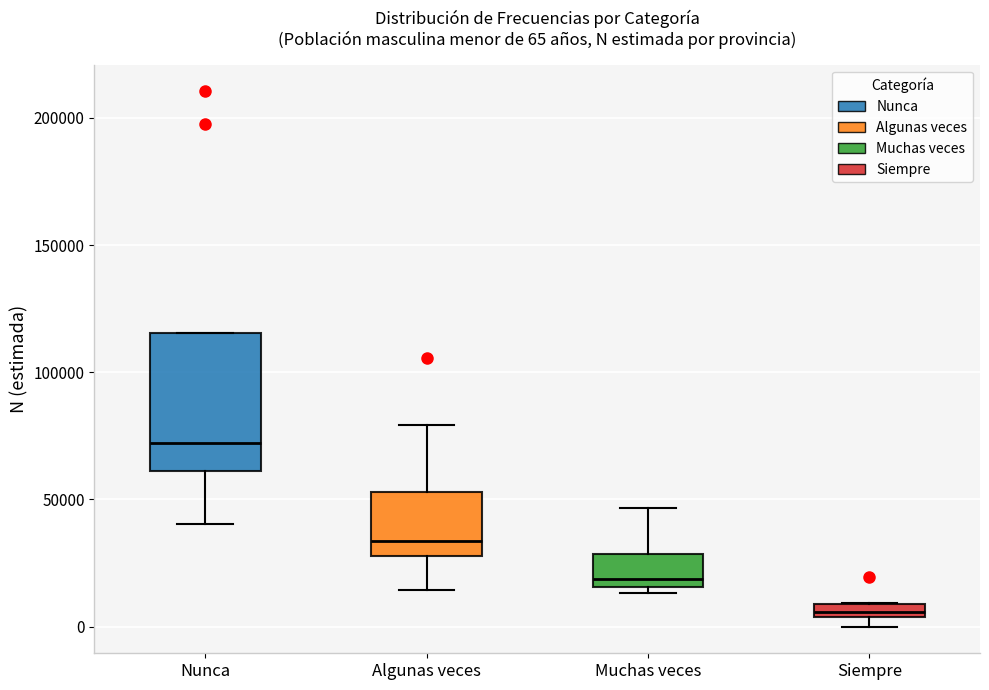

Which box is the tallest, from its lower edge to its upper edge?

Nunca